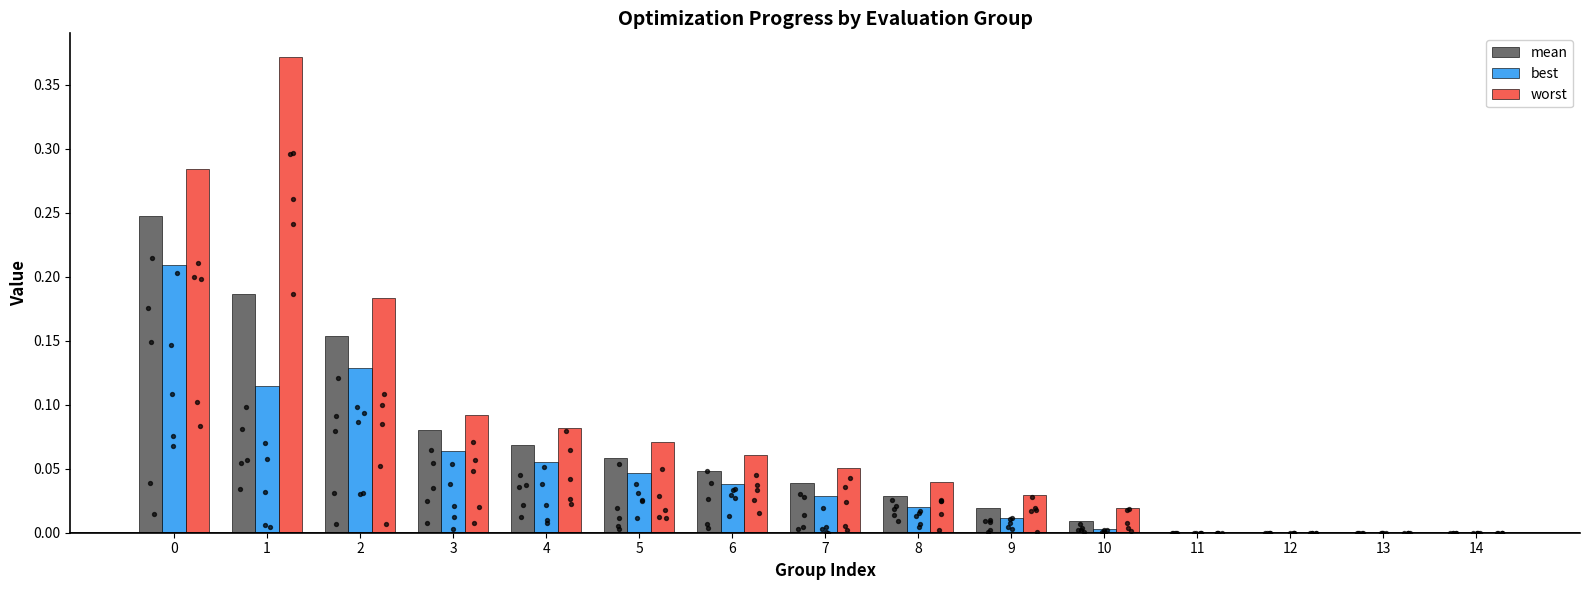

Is the value of worst at 10 greater than the value of mean at 2?

No